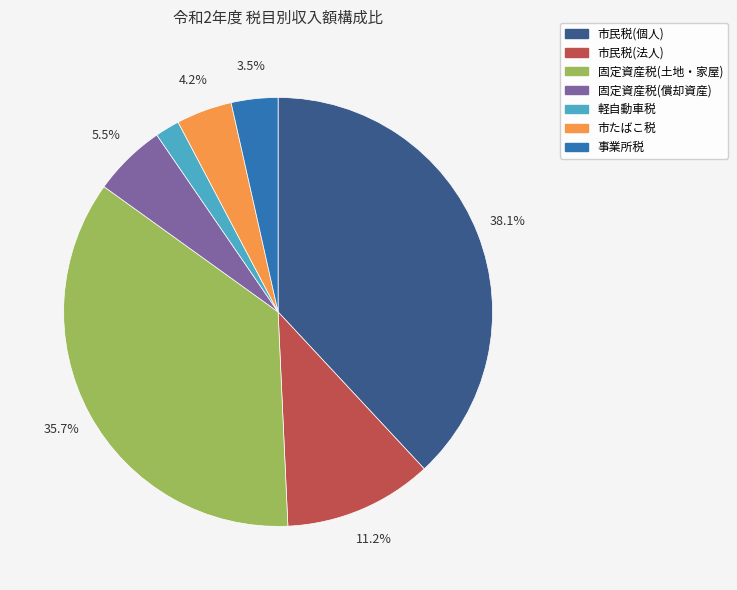

What percentage is NOT represented by 固定資産税(償却資産)?

94.5%